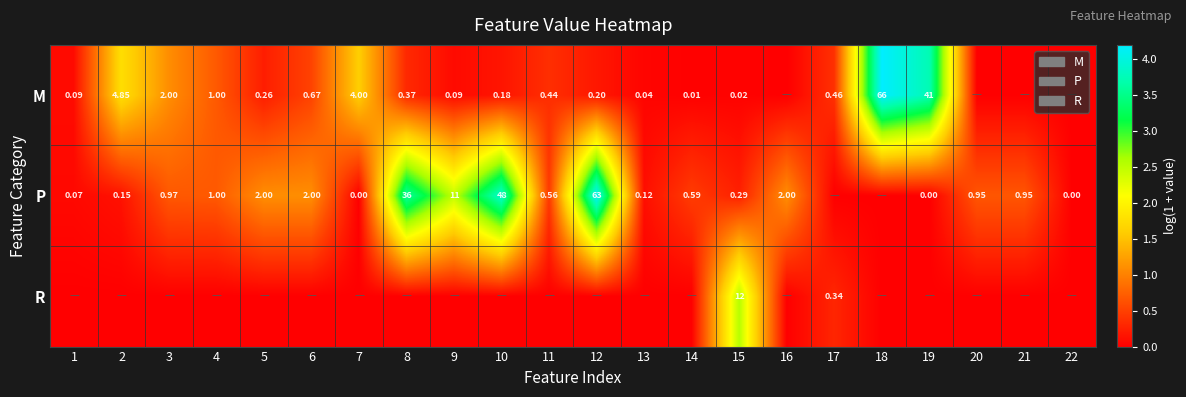

What is the maximum value for P?

4.2